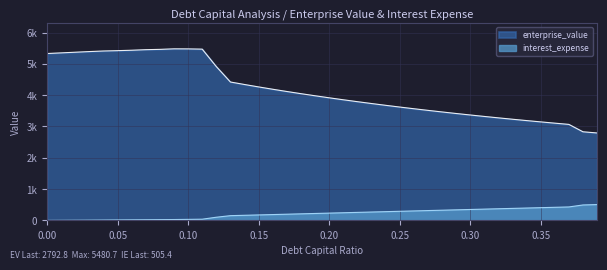

Between 0.0 and 0.21, which is larger?

0.21